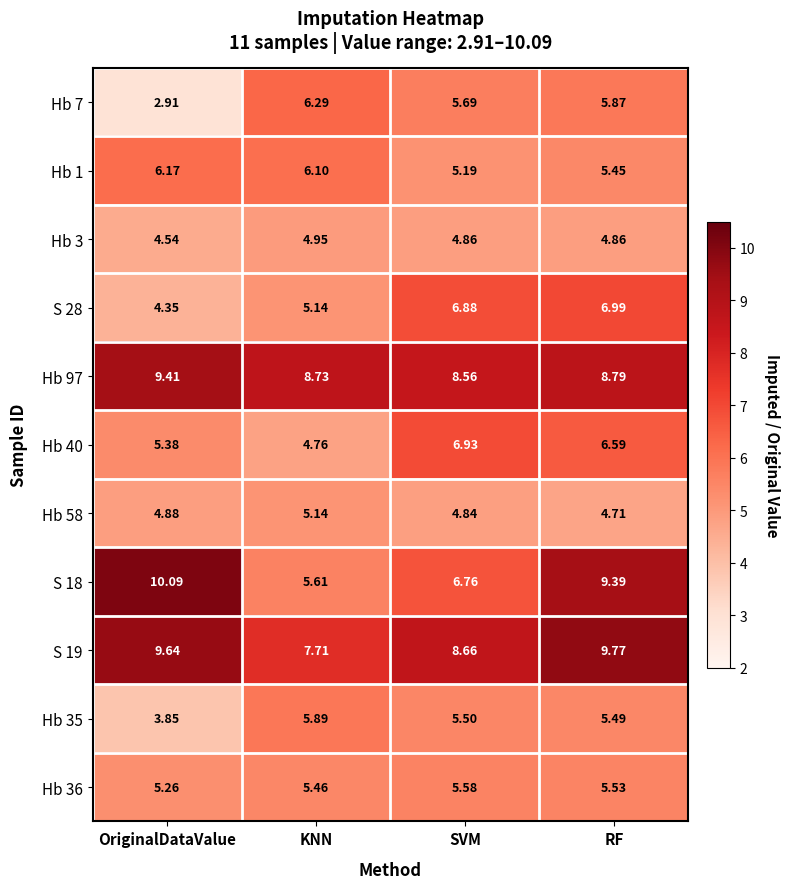

Where is S 18 nearest to the value 7?

SVM